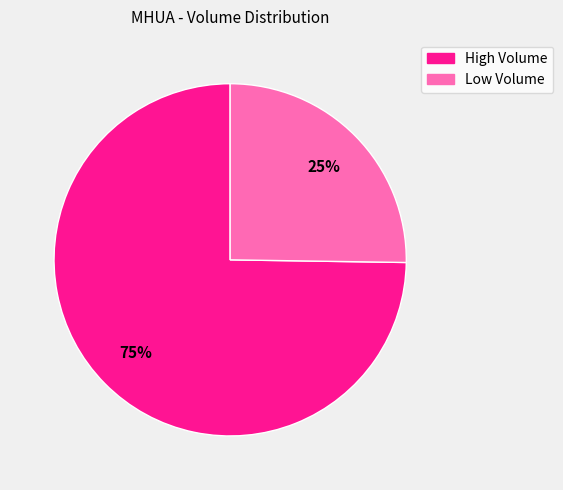

To the nearest percent, what is the average slice percentage?

50%